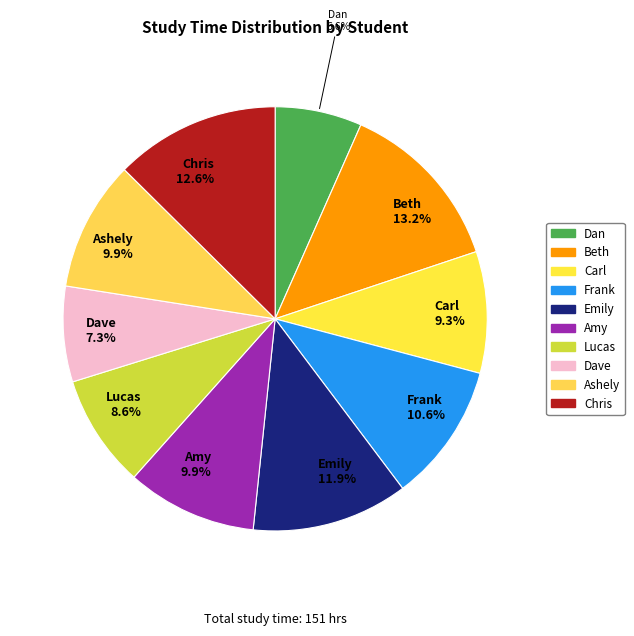

Count the number of slices in the pie.

10